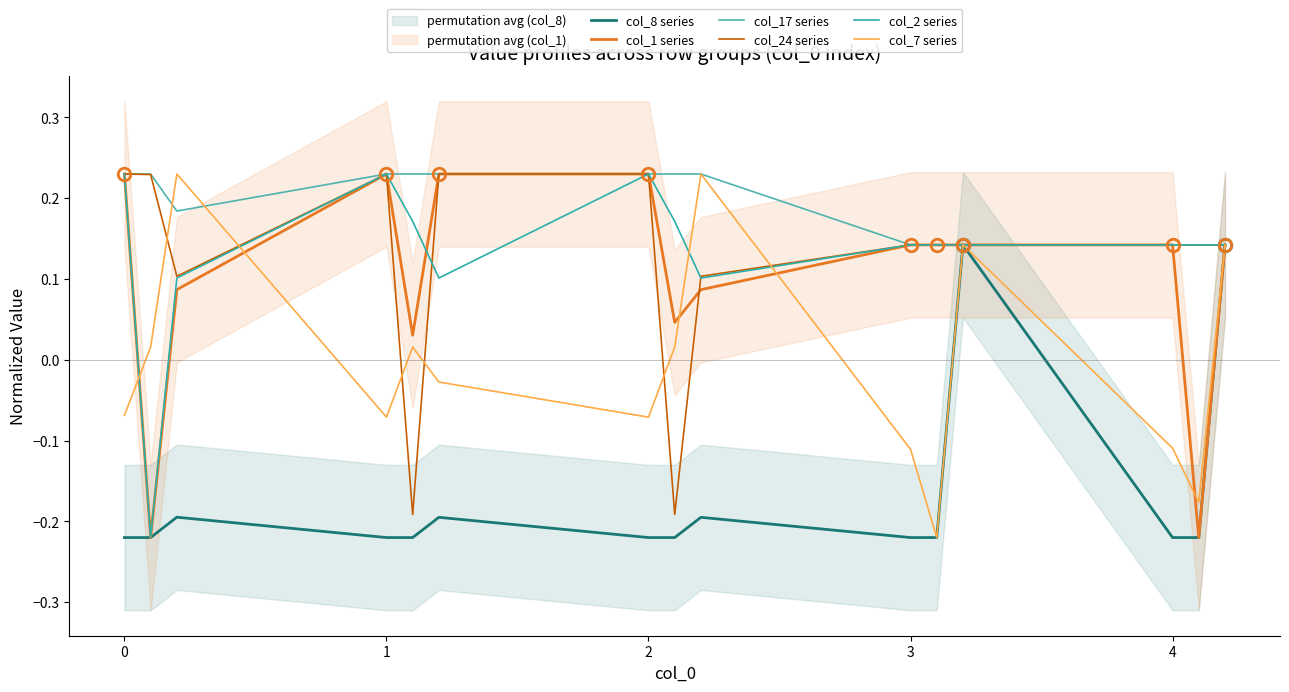

True or false: col_8 series and col_24 series intersect in this chart.

False